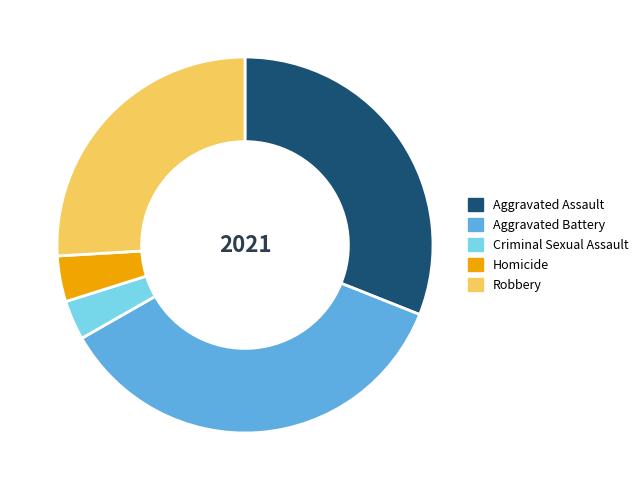

Which has a higher value, Robbery or Aggravated Assault?

Aggravated Assault